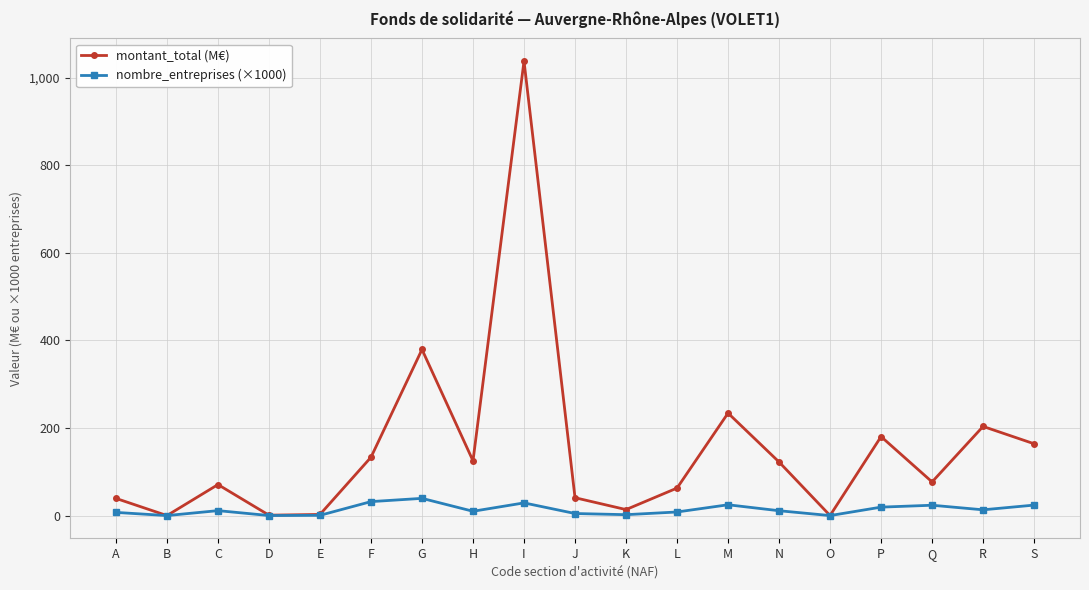

What value does the montant_total (M€) series have at Q?

76.8